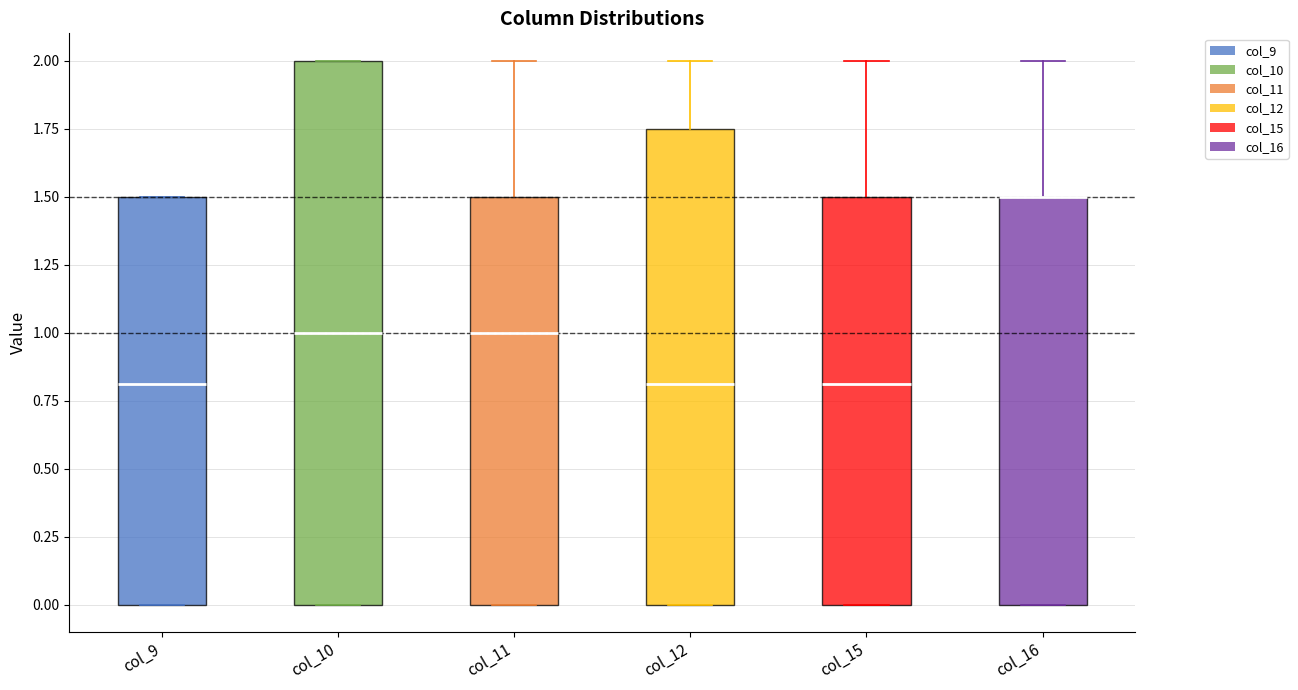

Which box is the tallest, from its lower edge to its upper edge?

col_10